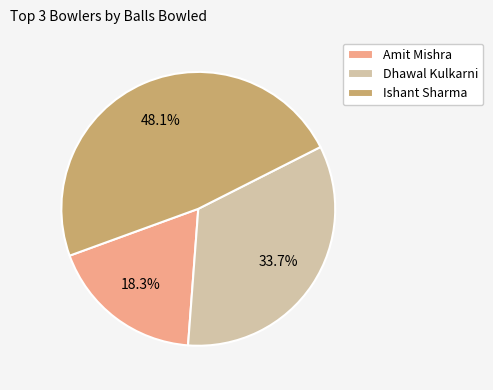

The Amit Mishra slice represents 18% of the pie. True or false?

True